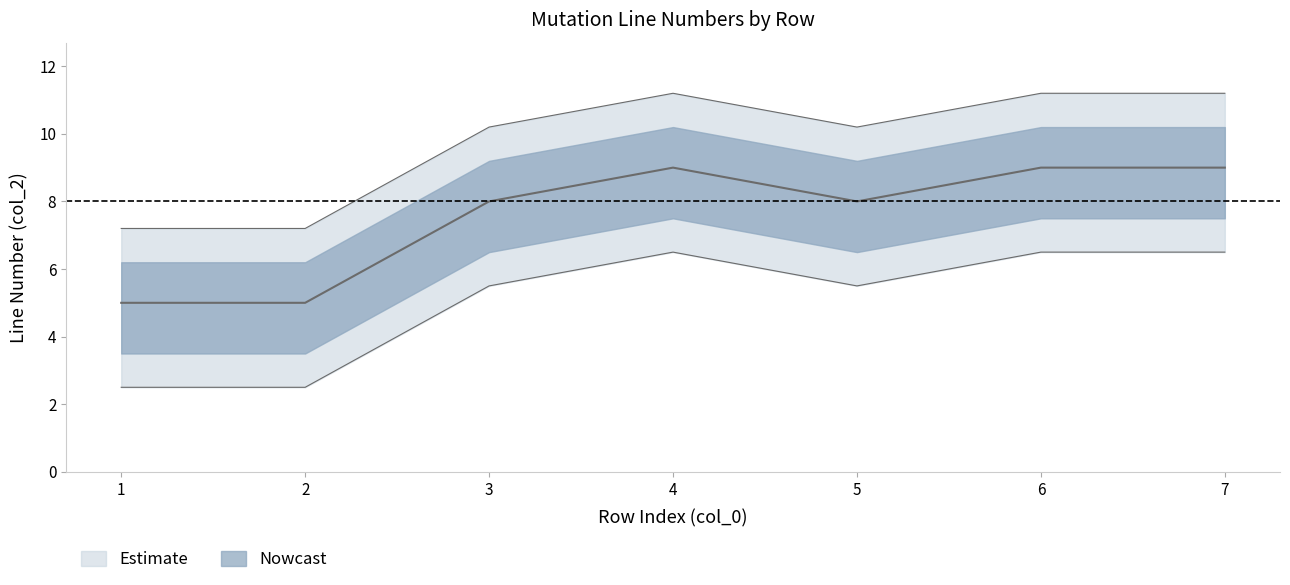

What is the approximate value at 4?

9